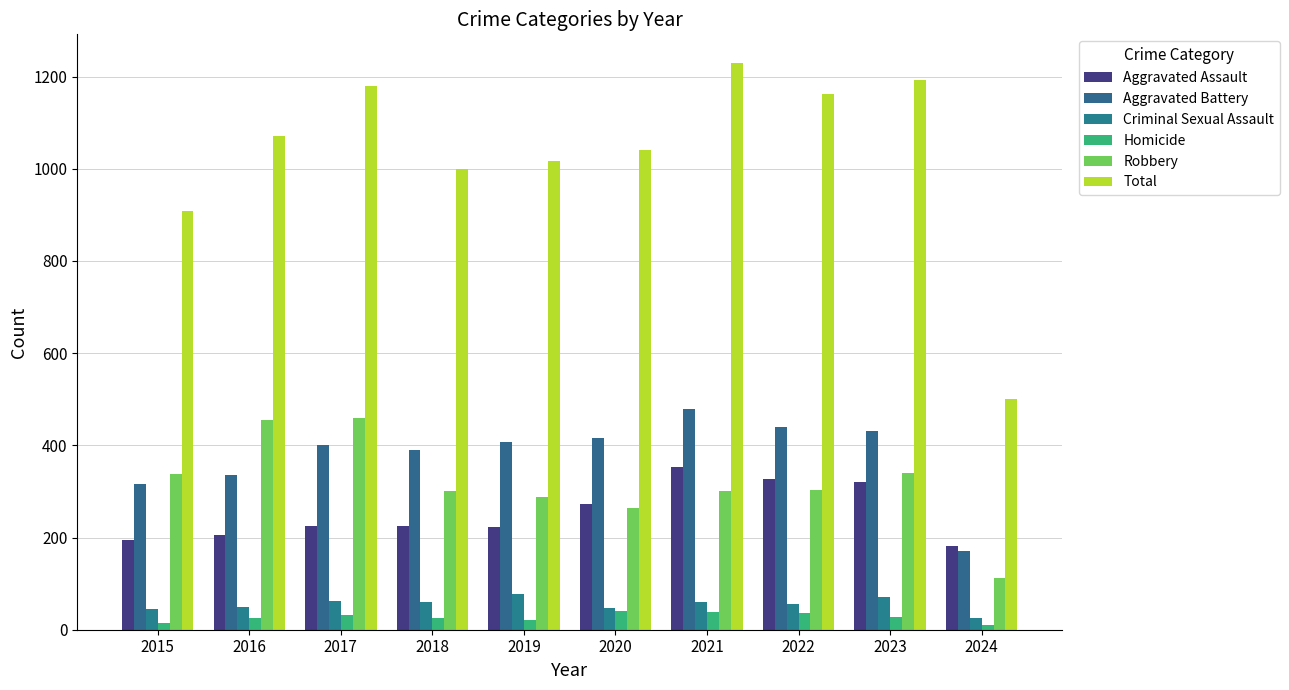

Reading right to left, list all the values displayed in this chart.

Aggravated Assault: 182	320	327	352	273	223	225	225	206	194
Aggravated Battery: 171	432	439	479	416	407	389	400	336	316
Criminal Sexual Assault: 26	72	55	61	48	77	60	62	50	46
Homicide: 10	28	36	38	41	22	25	33	26	15
Robbery: 112	341	304	300	263	287	301	460	454	337
Total: 501	1193	1161	1230	1041	1016	1000	1180	1072	908